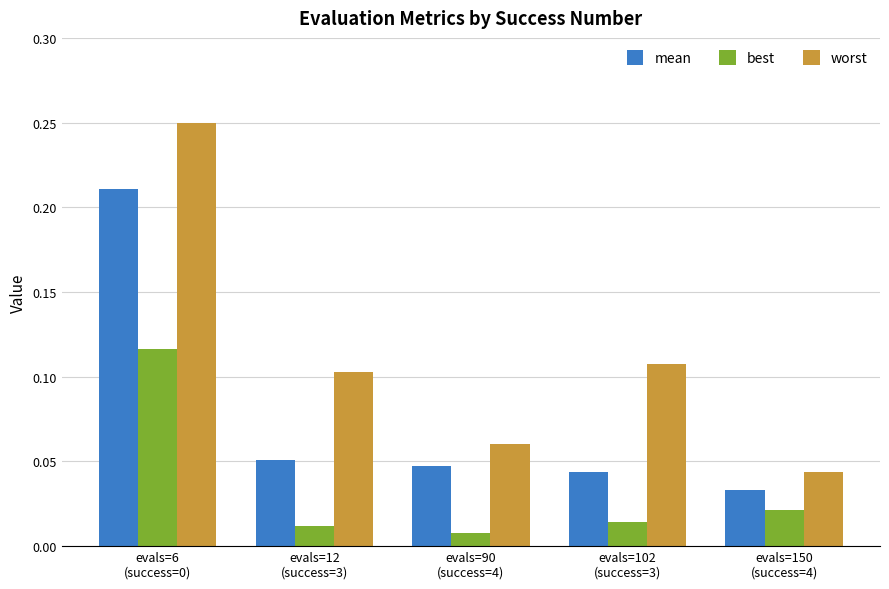

Which series has the largest range (max minus min)?

worst